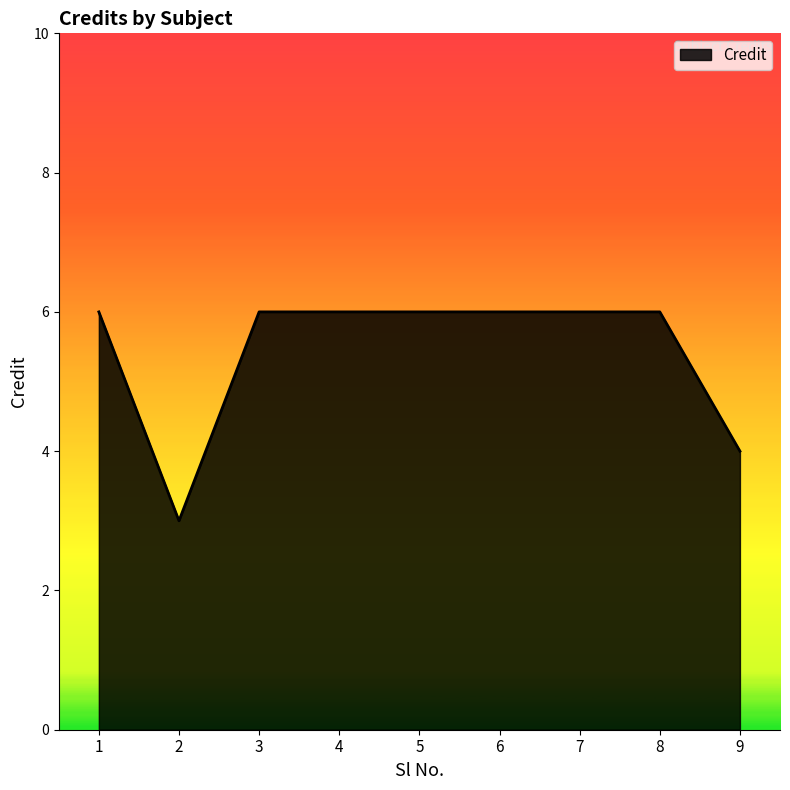

The value at 8 is 11. True or false?

False